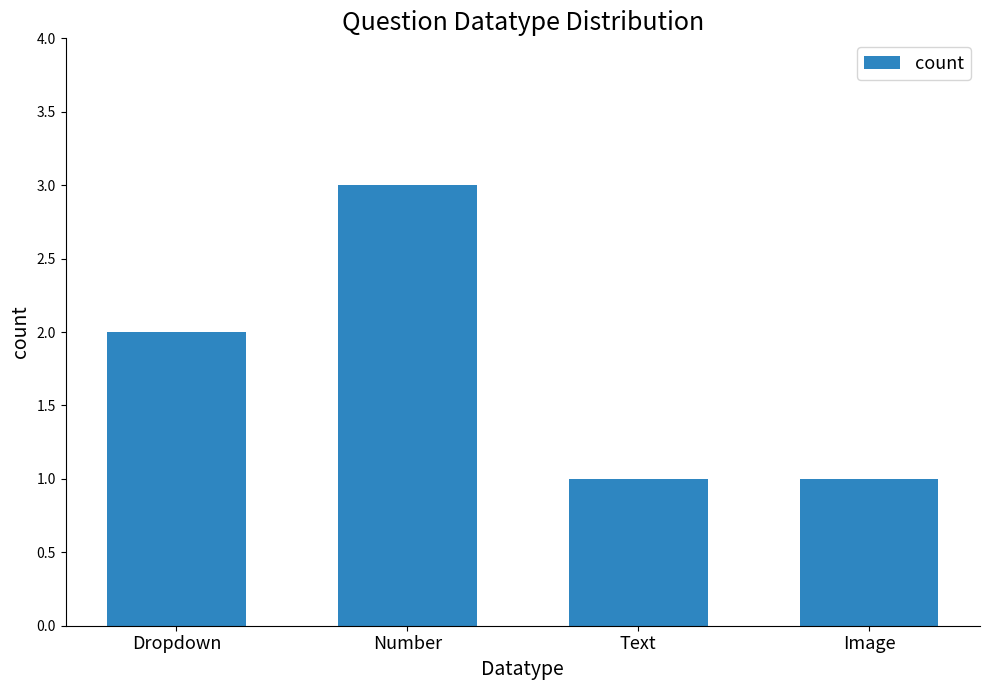

How many bars are there in total?

4